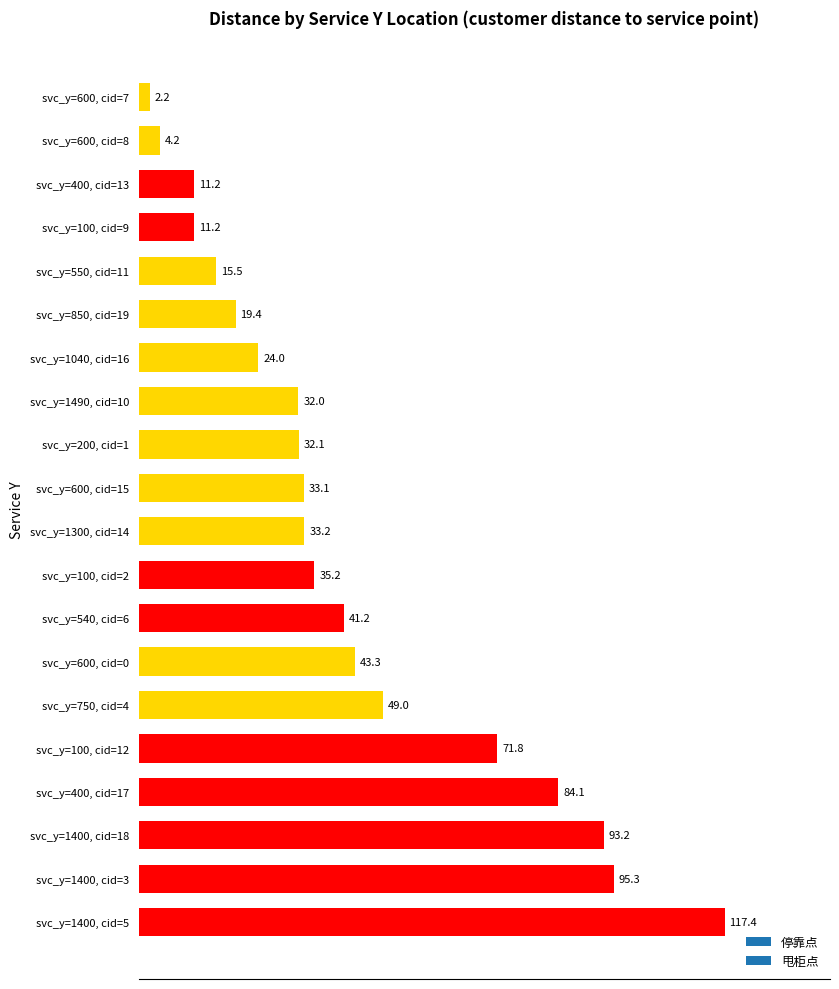

Between svc_y=200, cid=1 and svc_y=100, cid=9, which is larger?

svc_y=200, cid=1